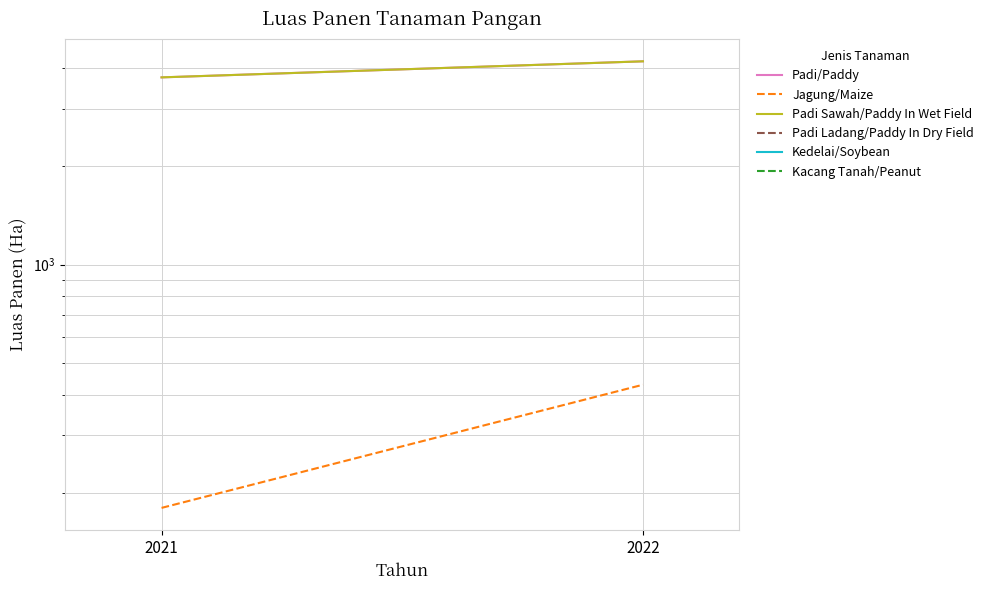

Rank the series at 2021 from highest to lowest value.

Padi/Paddy, Padi Sawah/Paddy In Wet Field, Jagung/Maize, Padi Ladang/Paddy In Dry Field, Kedelai/Soybean, Kacang Tanah/Peanut